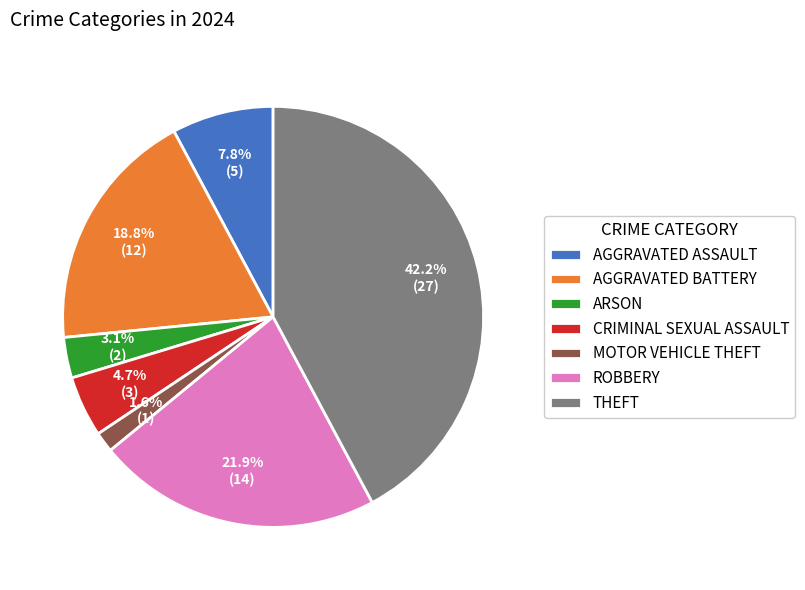

Does ROBBERY account for over 50% of the chart?

No